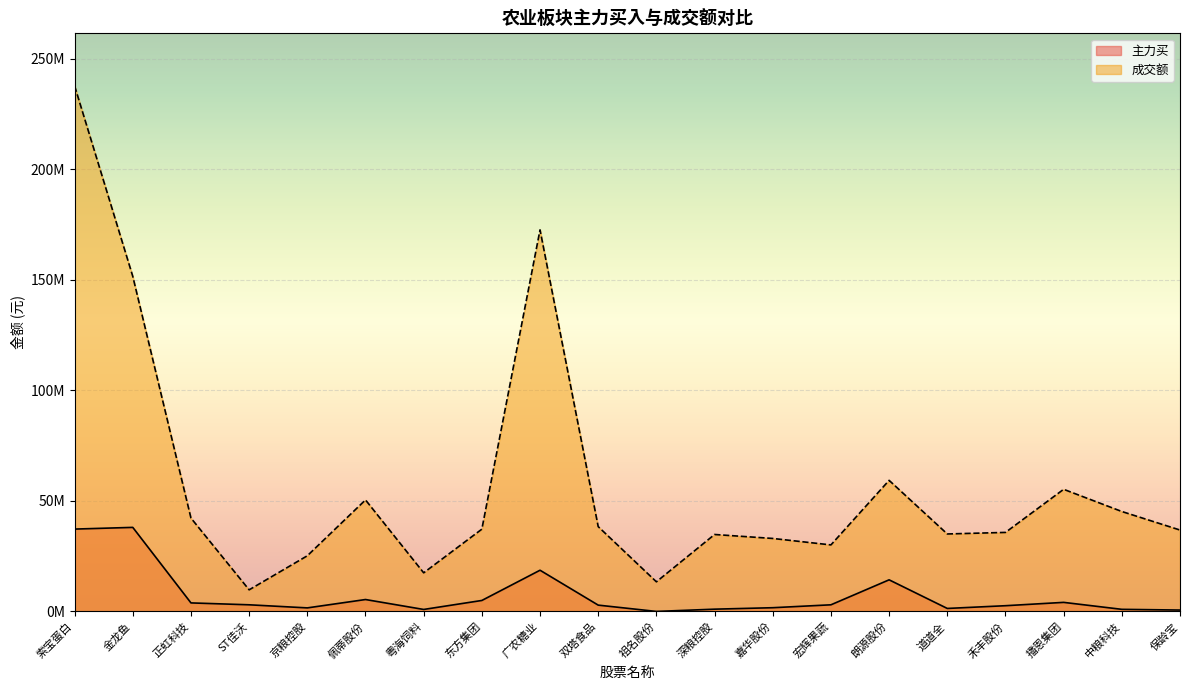

True or false: 成交额 and 主力买 cross at least once.

False